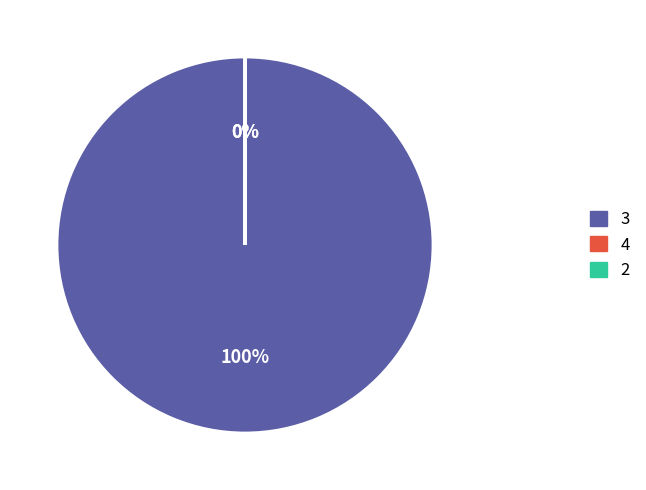

What percentage is the 3 slice, to the nearest percent?

100%